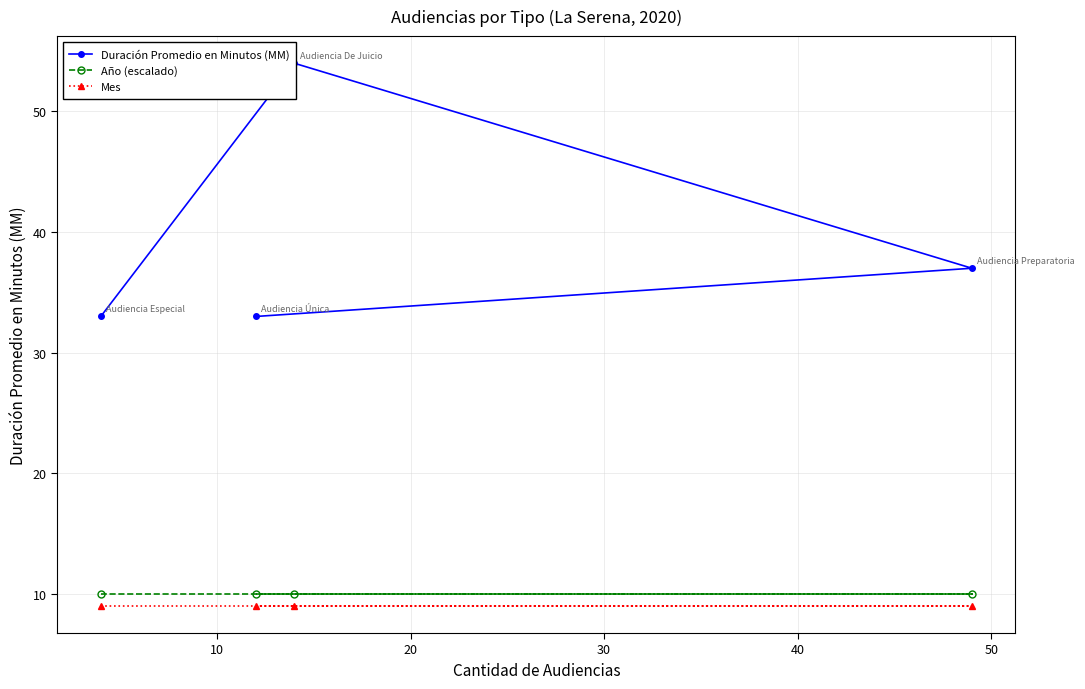

How many data points in Duración Promedio en Minutos (MM) are less than 37?

2